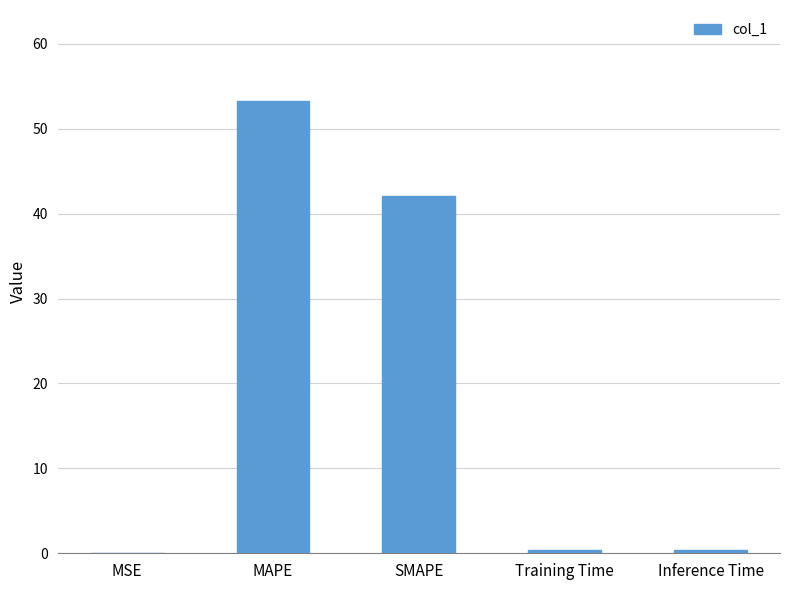

At which label is the value closest to 26?

SMAPE